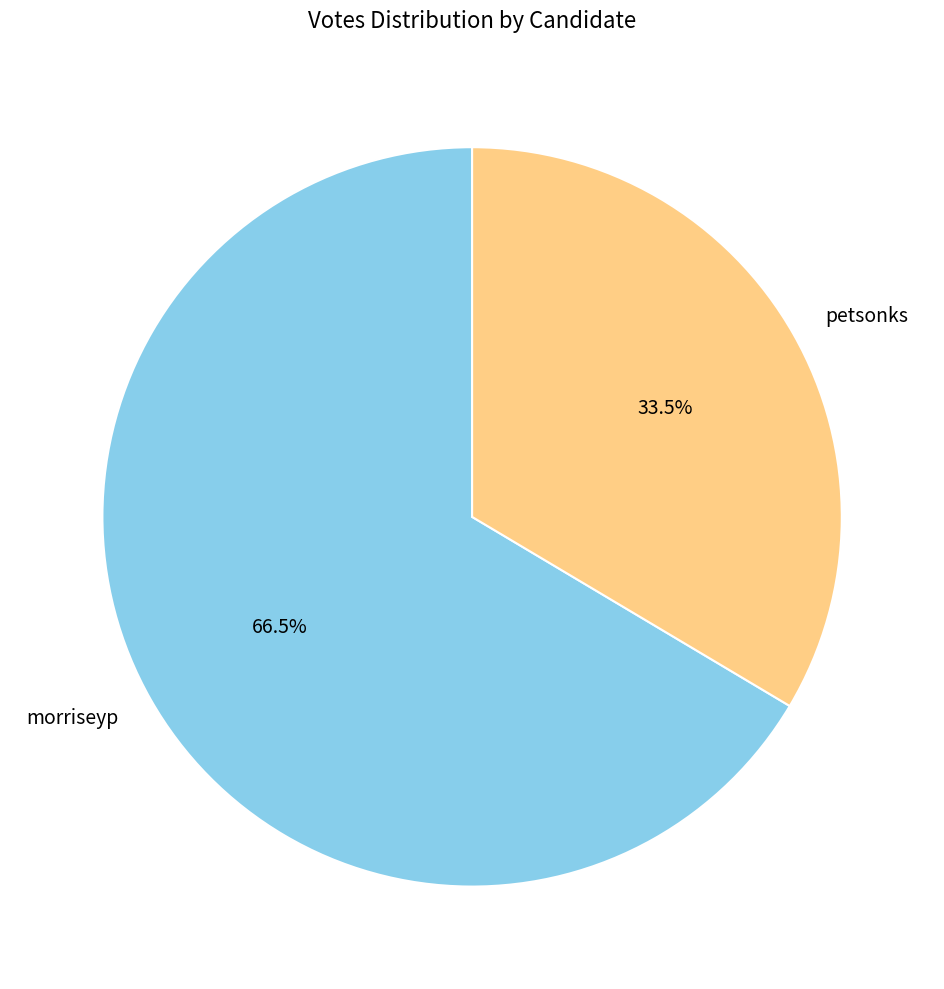

Which category accounts for the majority?

morriseyp